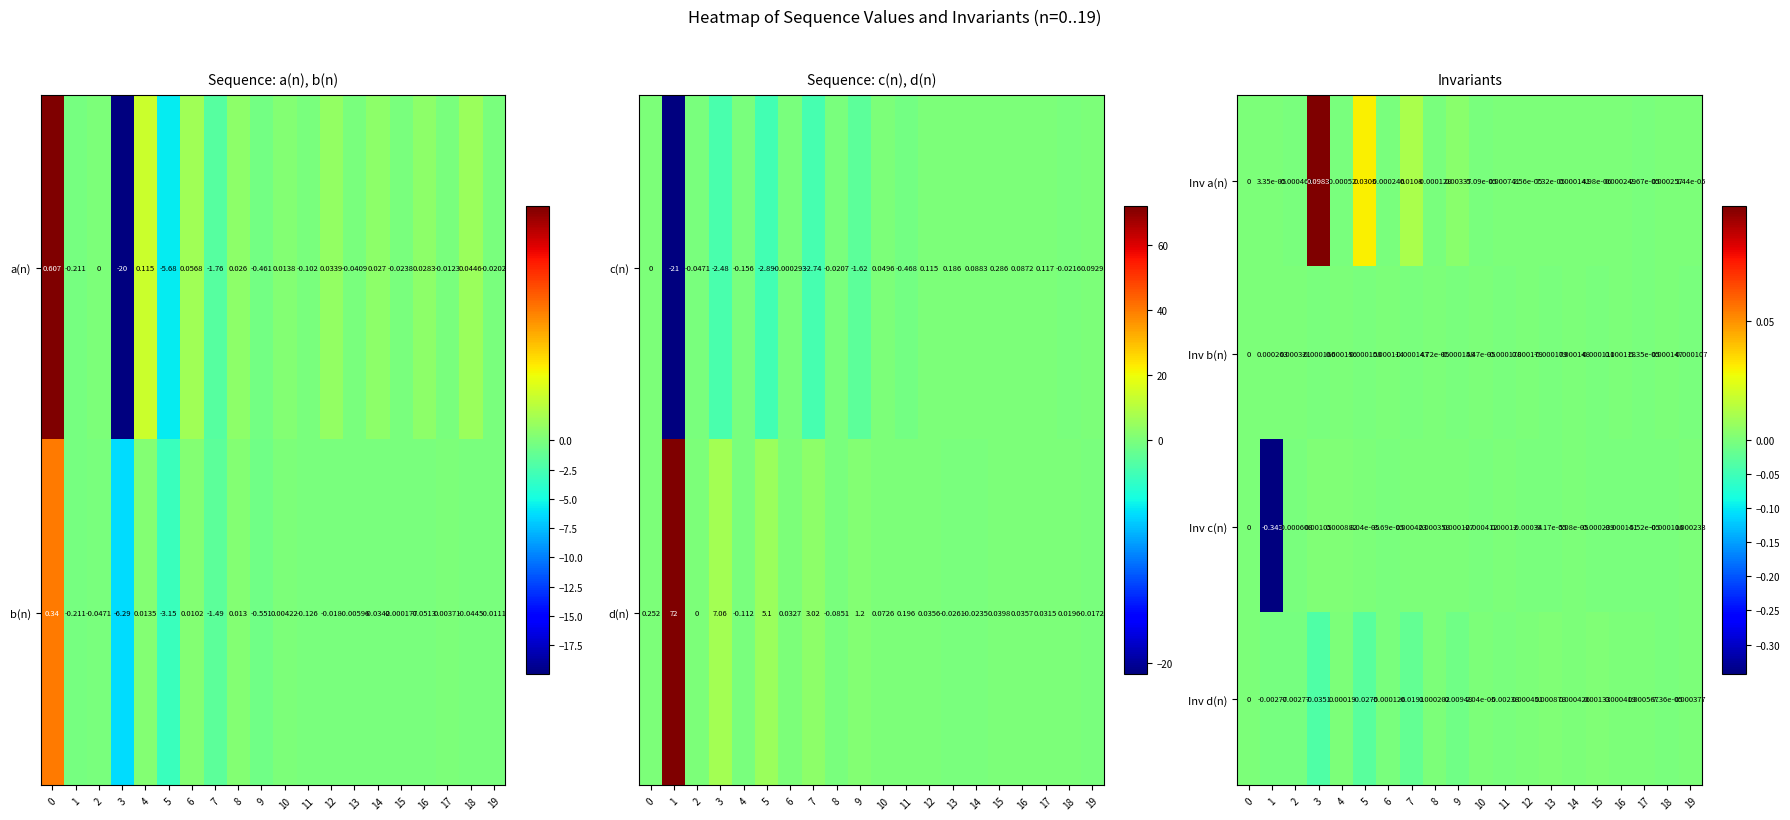

Is the value of Inv d(n) at 0 greater than the value of Inv a(n) at 14?

No